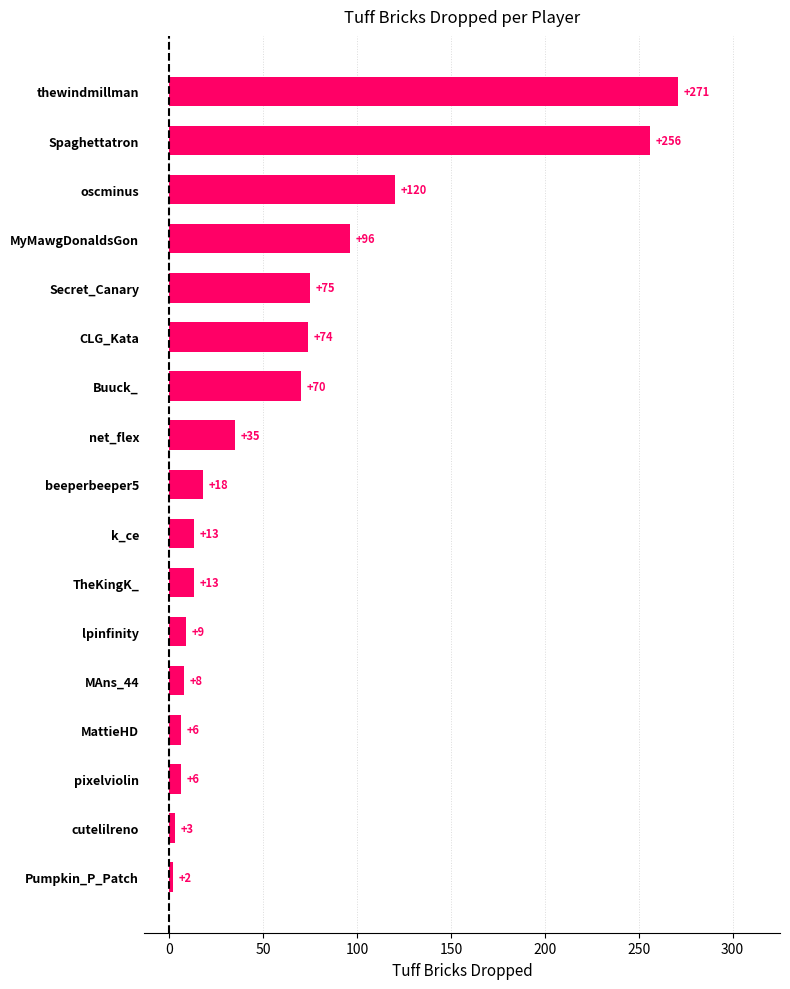

Are the bars horizontal?

Yes